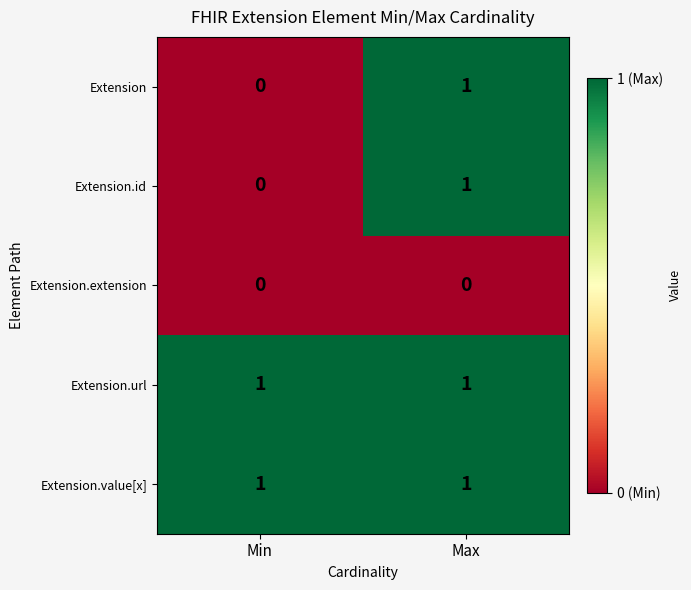

At which category is the sum across all series the highest?

Max